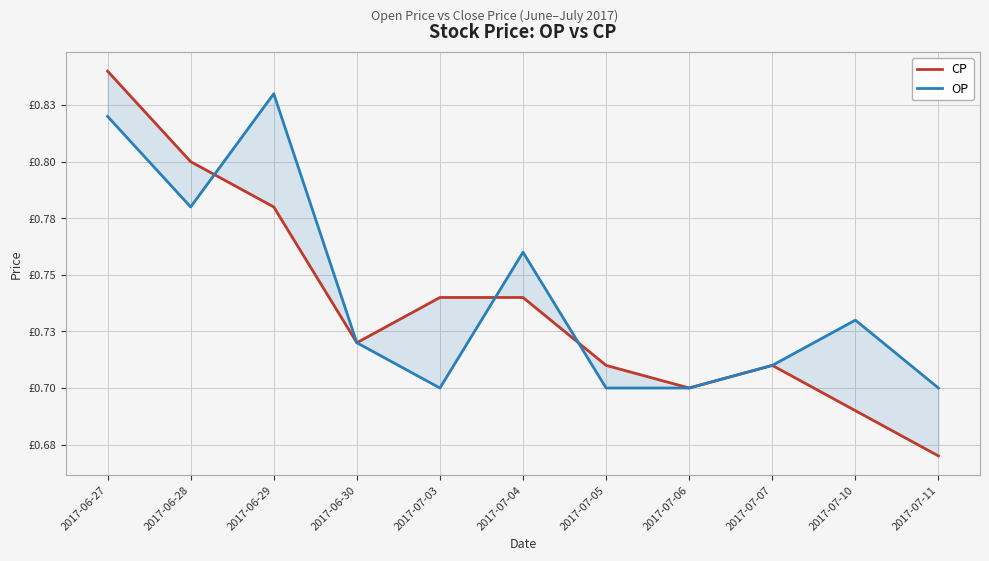

True or false: CP and OP cross at least once.

True